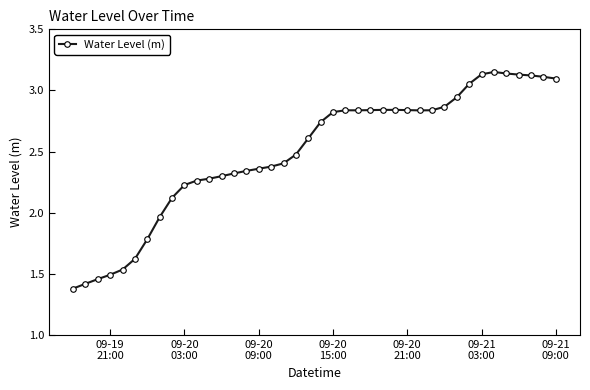

What is the sum of all values?

99.8